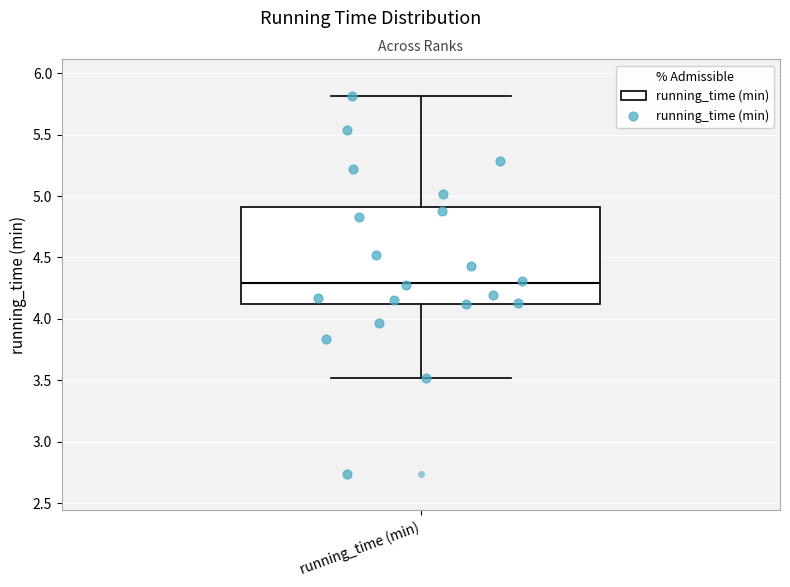

Where is the lower edge of the box for running_time (min) on the y-axis? The values are not printed on the chart, so give them approximately, as read against the axis.

4.1